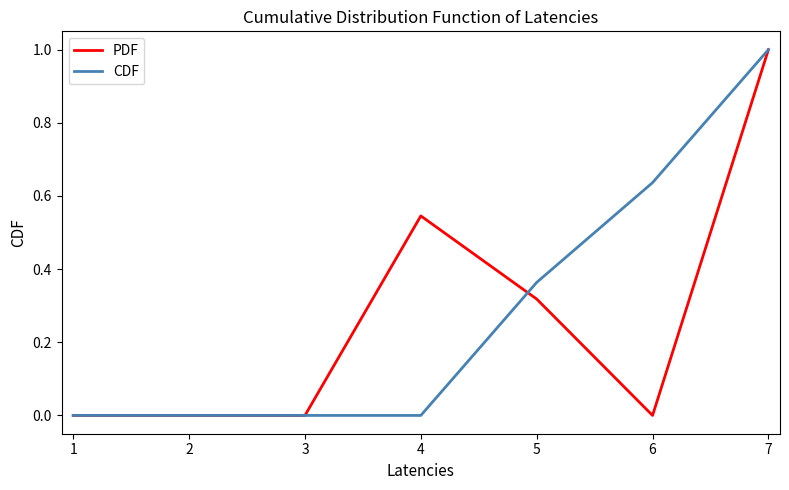

Is it true that PDF equals 0.5 at 2?

False